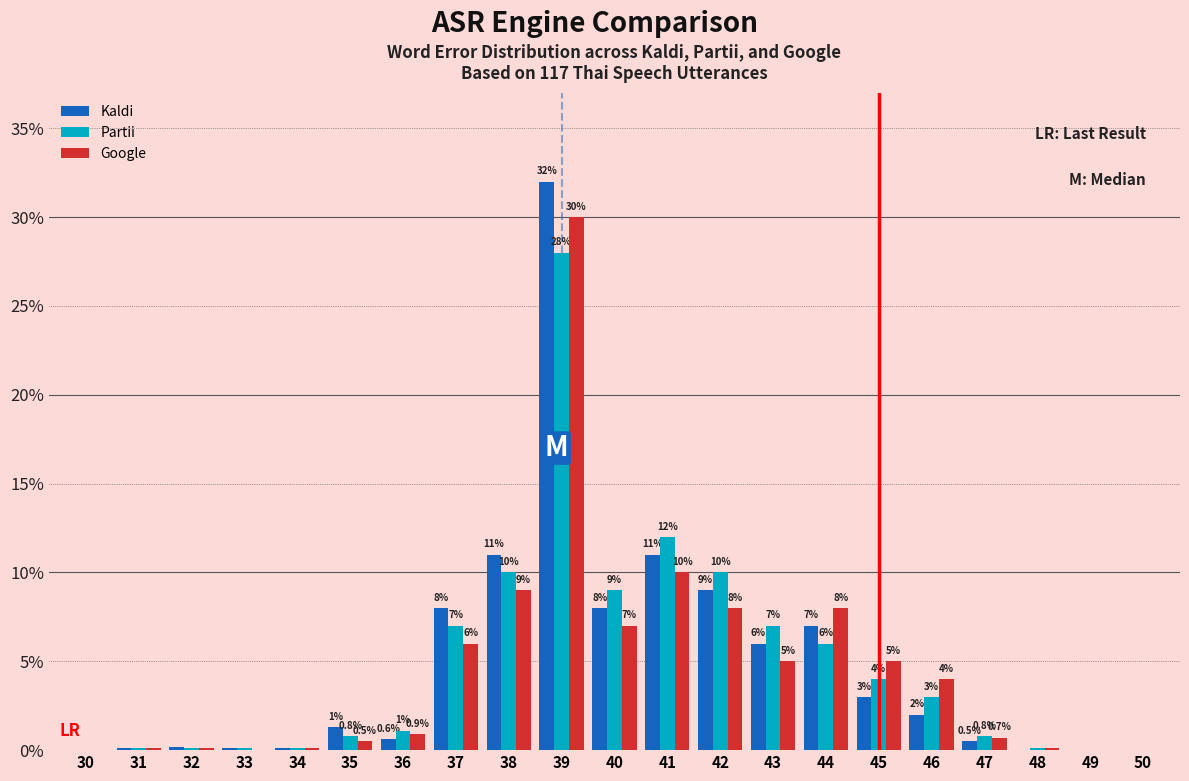

Reading right to left, what are all the values shown in this chart?

Kaldi: 50=0.0	49=0.0	48=0.0	47=0.5	46=2.0	45=3.0	44=7.0	43=6.0	42=9.0	41=11.0	40=8.0	39=32.0	38=11.0	37=8.0	36=0.6	35=1.3	34=0.1	33=0.1	32=0.2	31=0.1	30=0.0
Partii: 50=0.0	49=0.0	48=0.1	47=0.8	46=3.0	45=4.0	44=6.0	43=7.0	42=10.0	41=12.0	40=9.0	39=28.0	38=10.0	37=7.0	36=1.1	35=0.8	34=0.1	33=0.1	32=0.1	31=0.1	30=0.0
Google: 50=0.0	49=0.0	48=0.1	47=0.7	46=4.0	45=5.0	44=8.0	43=5.0	42=8.0	41=10.0	40=7.0	39=30.0	38=9.0	37=6.0	36=0.9	35=0.5	34=0.1	33=0.0	32=0.1	31=0.1	30=0.0